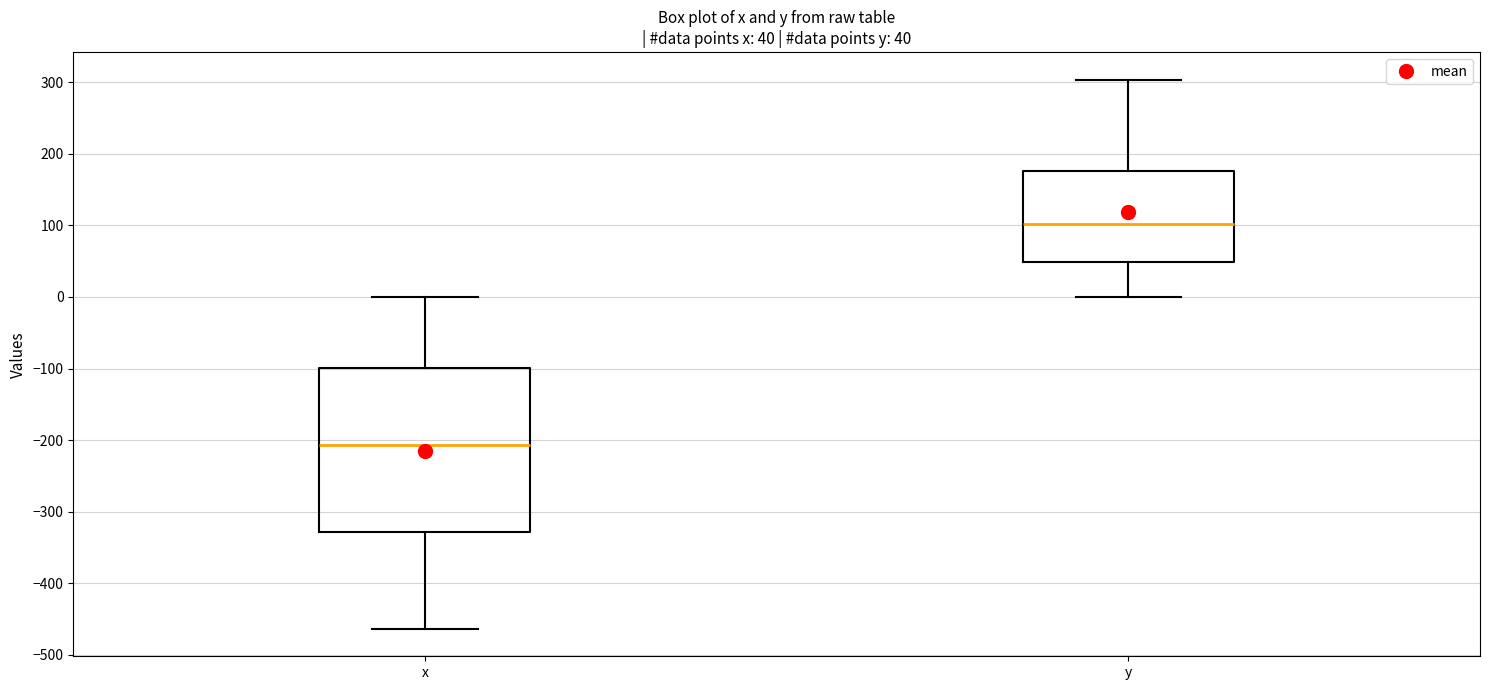

Which box is the tallest, from its lower edge to its upper edge?

x